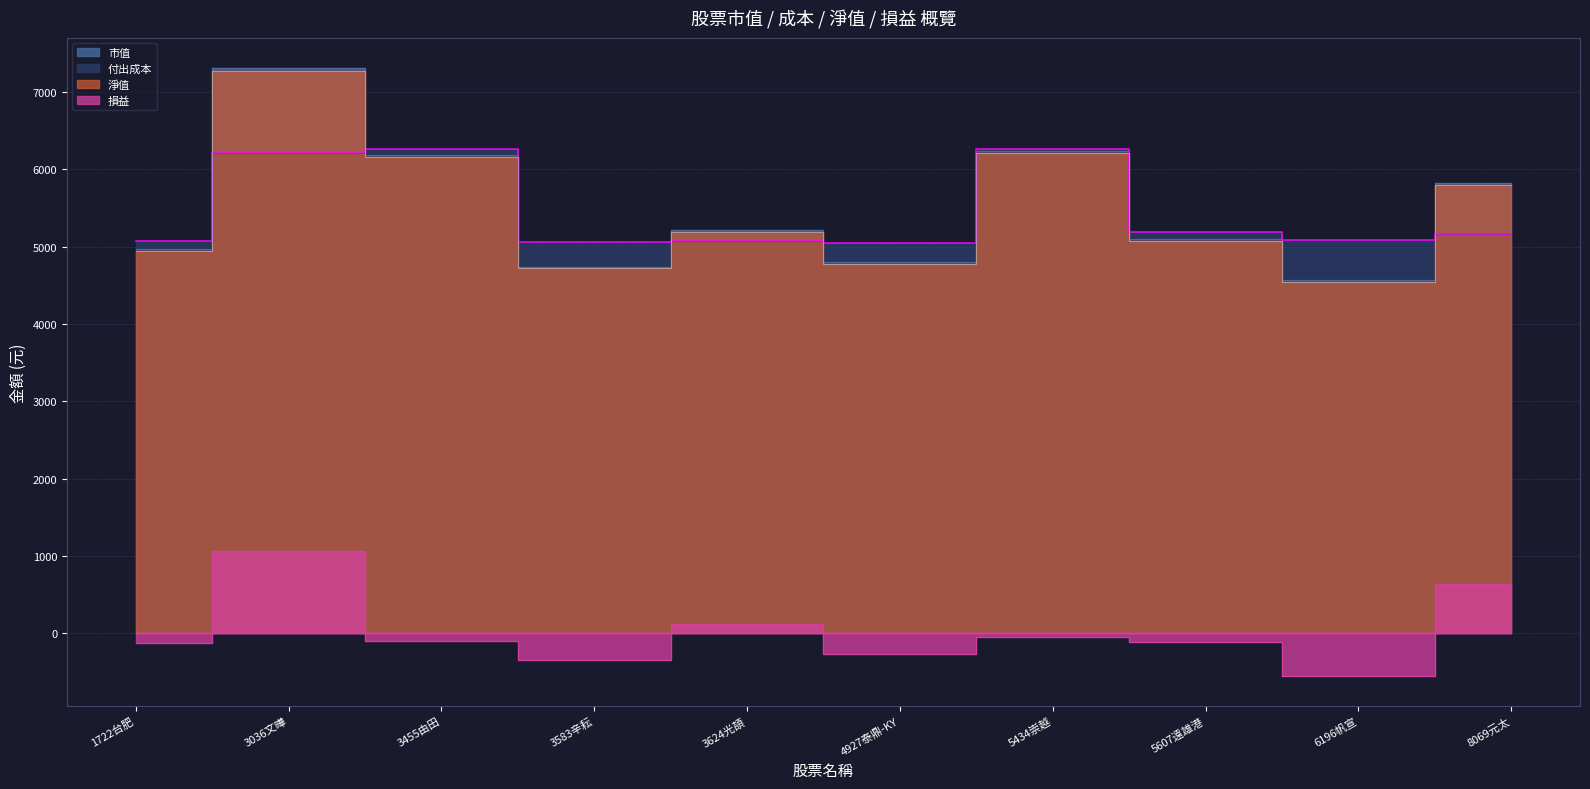

At which category does 淨值 reach its first local peak?

3036文曄